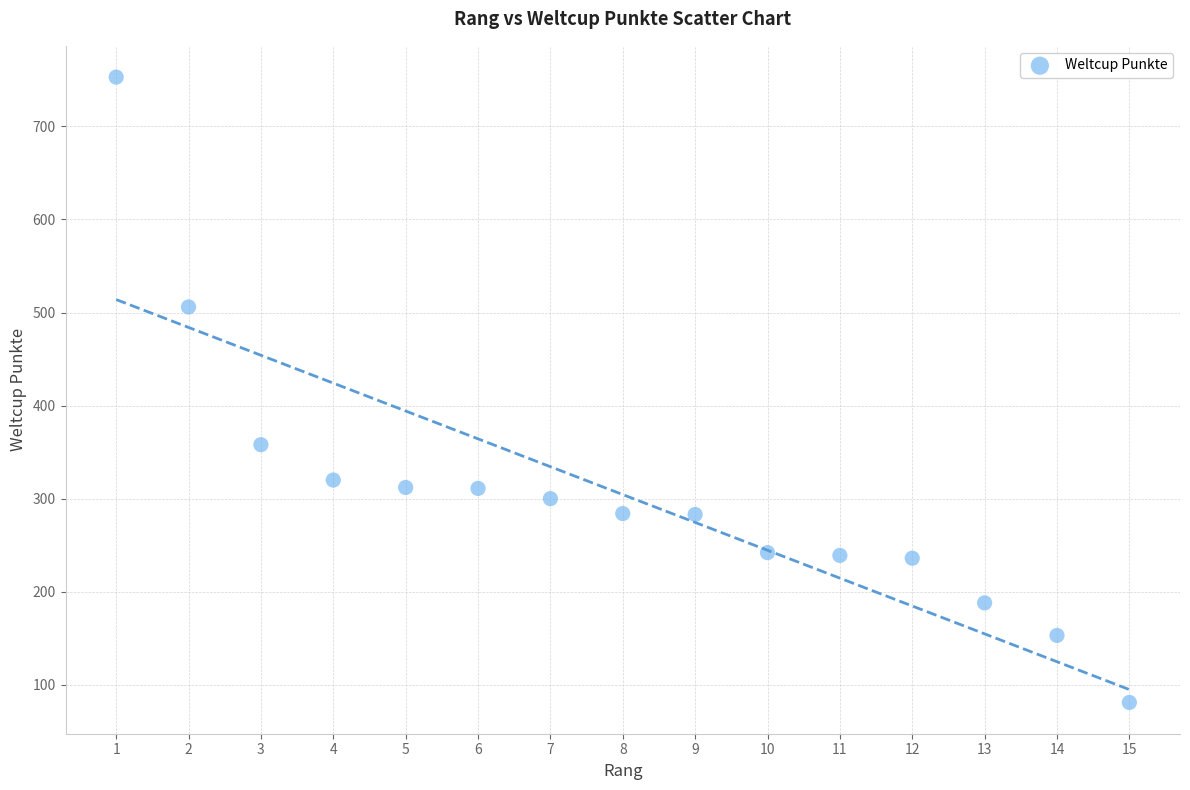

What Y value in the scatter plot is closest to 417?

358